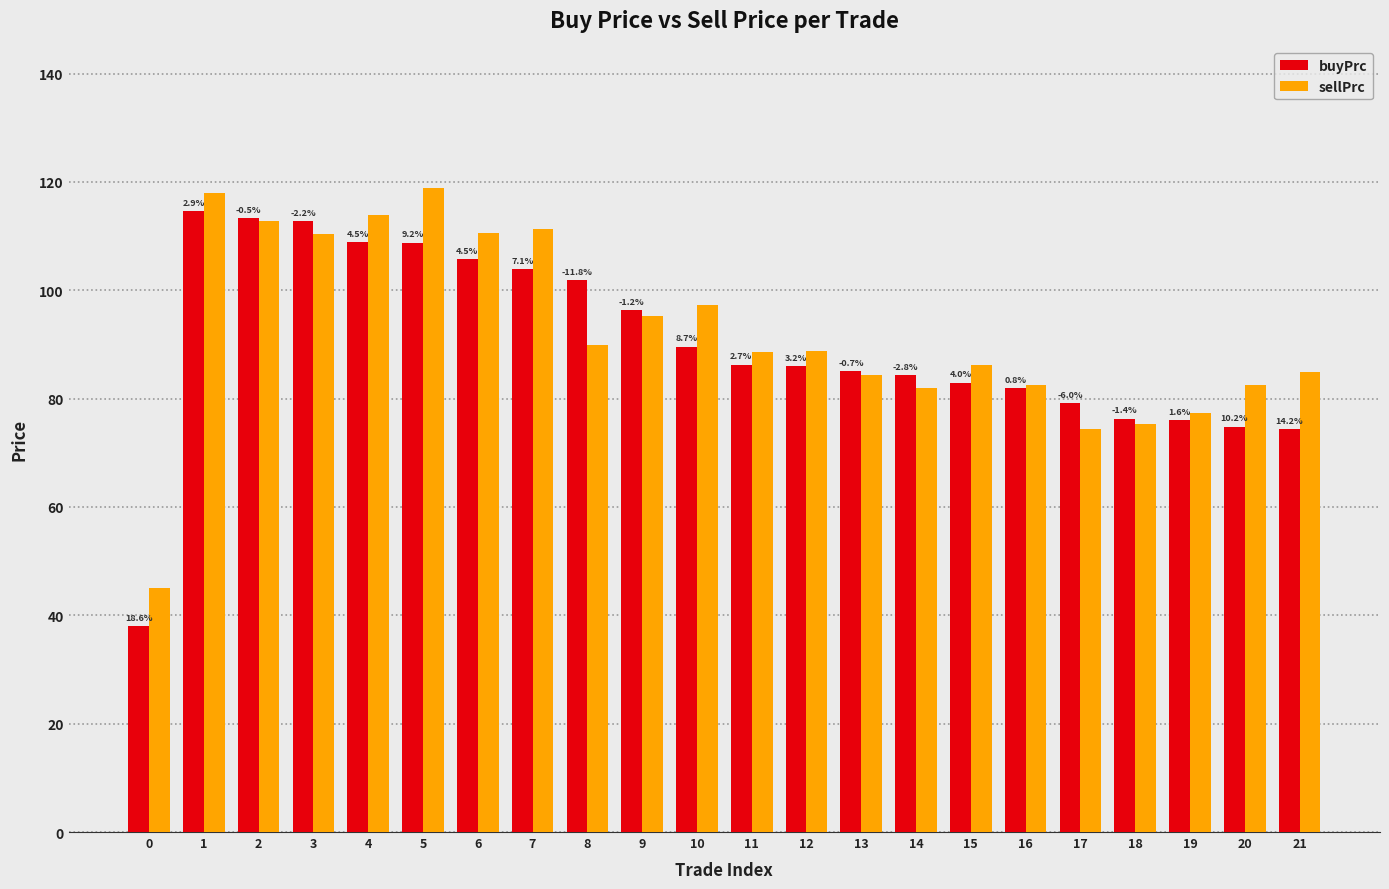

What is the sum of all buyPrc values?

1981.1